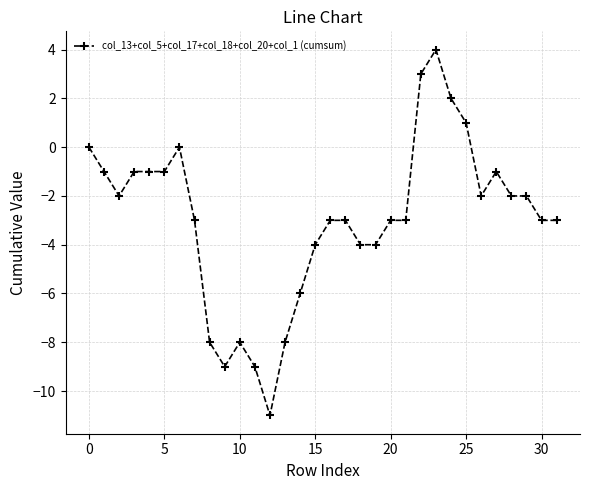

What is the difference between the second highest and second lowest values?

12